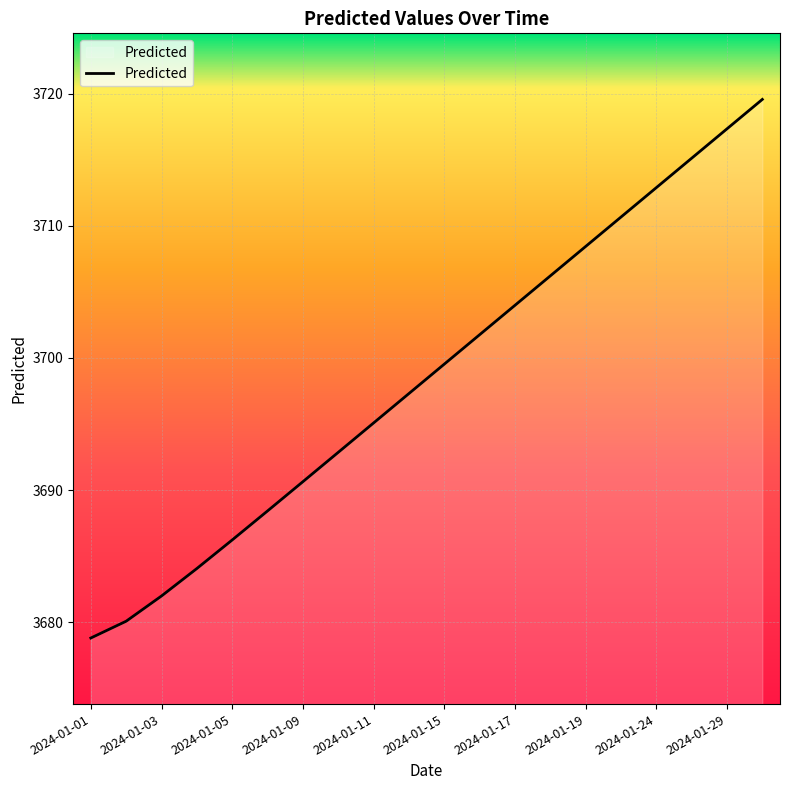

How many values are below 3699?

10